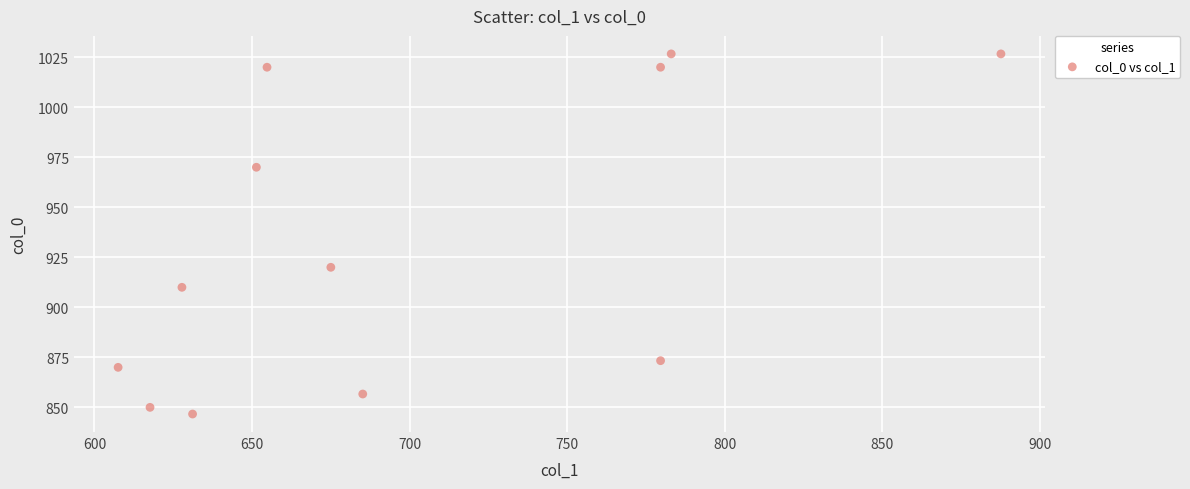

What is the range of Y values (max minus min)?

180.0